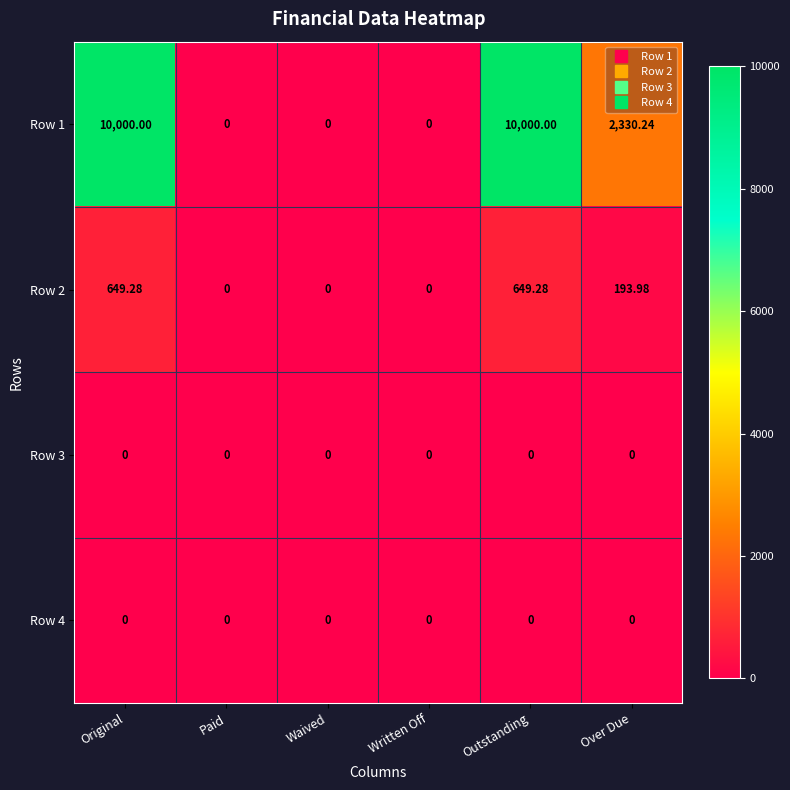

Is the value of Row 1 at Original greater than the value of Row 3 at Over Due?

Yes